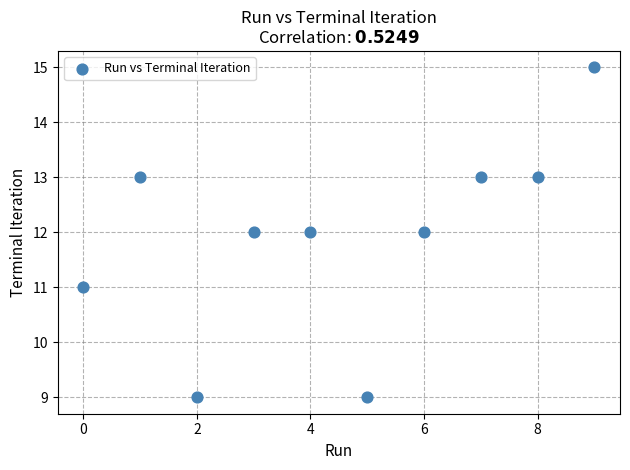

What is the range of Y values (max minus min)?

6